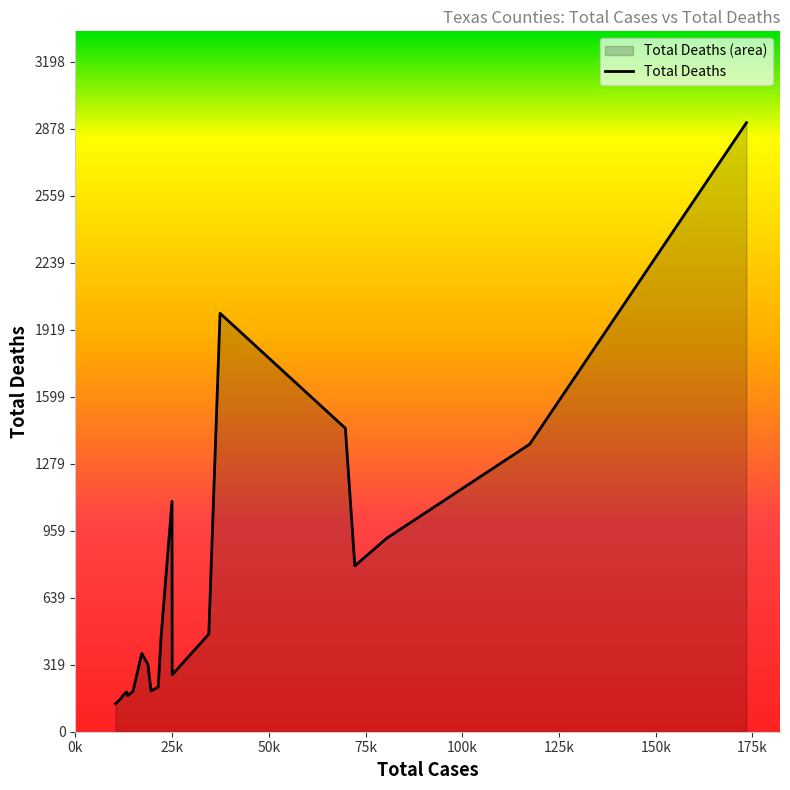

True or false: the data has more than 1 interior local peaks.

True